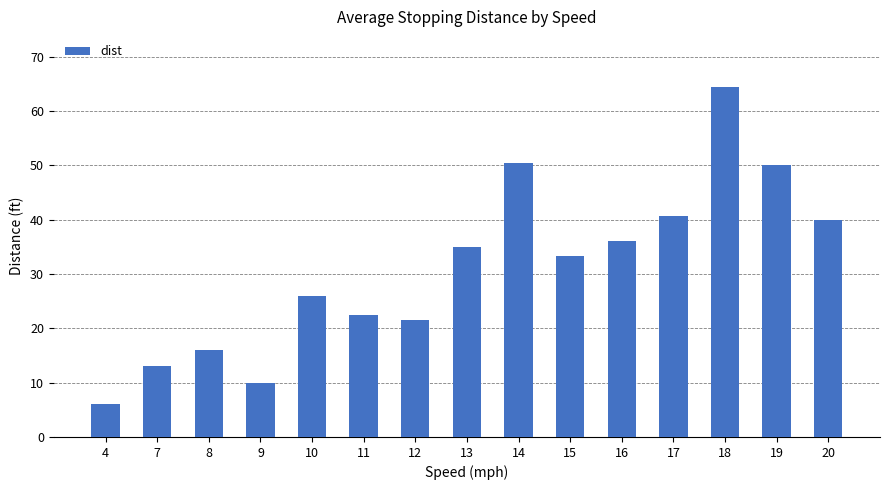

The chart shows a value of 16.0 at 8. True or false?

True